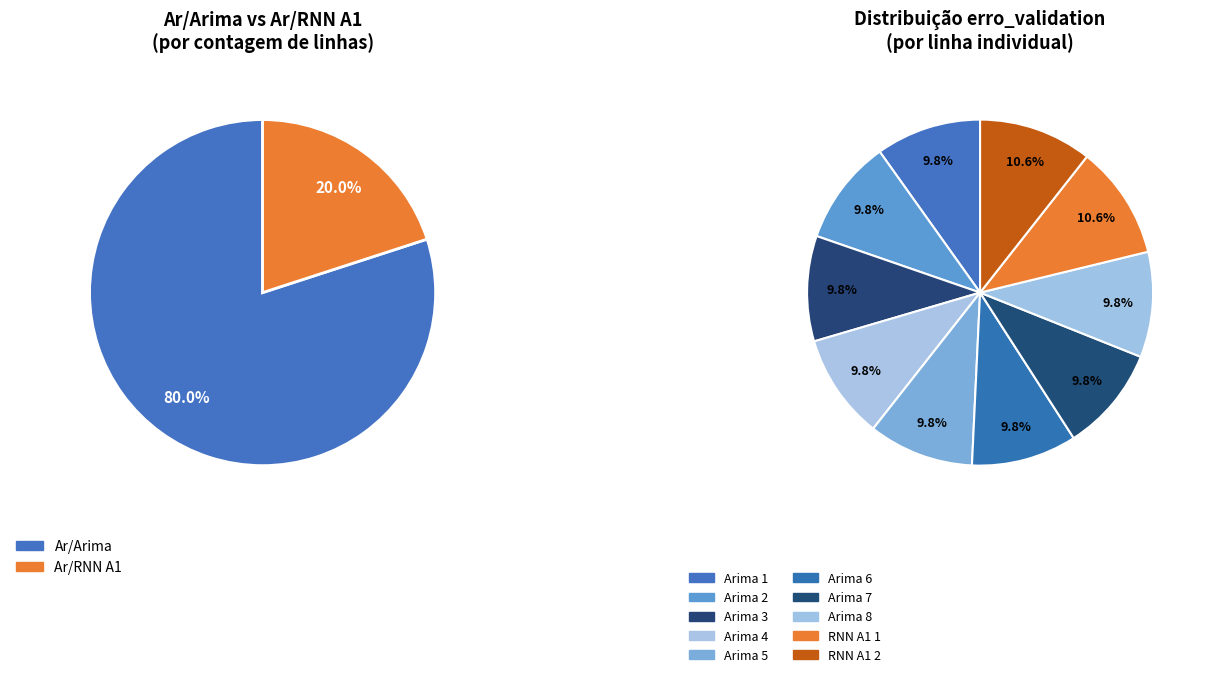

What percentage is NOT represented by Ar/Arima 4?

90.2%